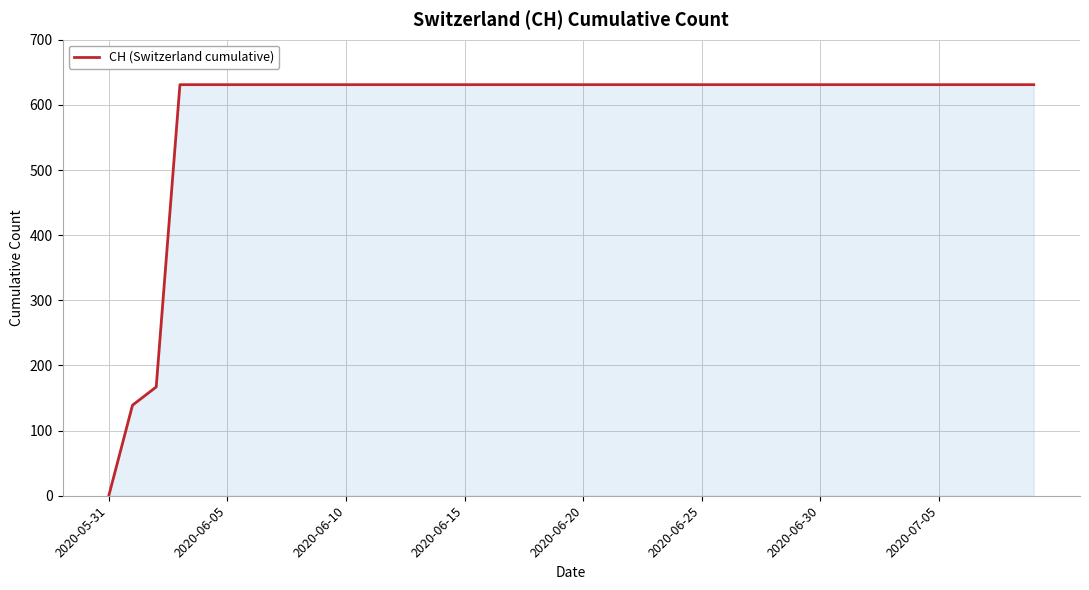

What is the difference between the maximum and minimum values?

631